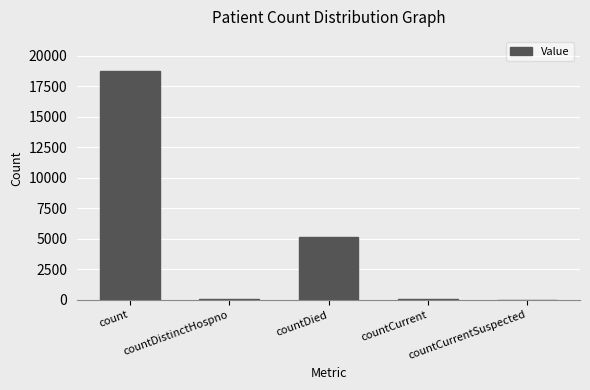

The chart shows a value of 5549 at count. True or false?

False